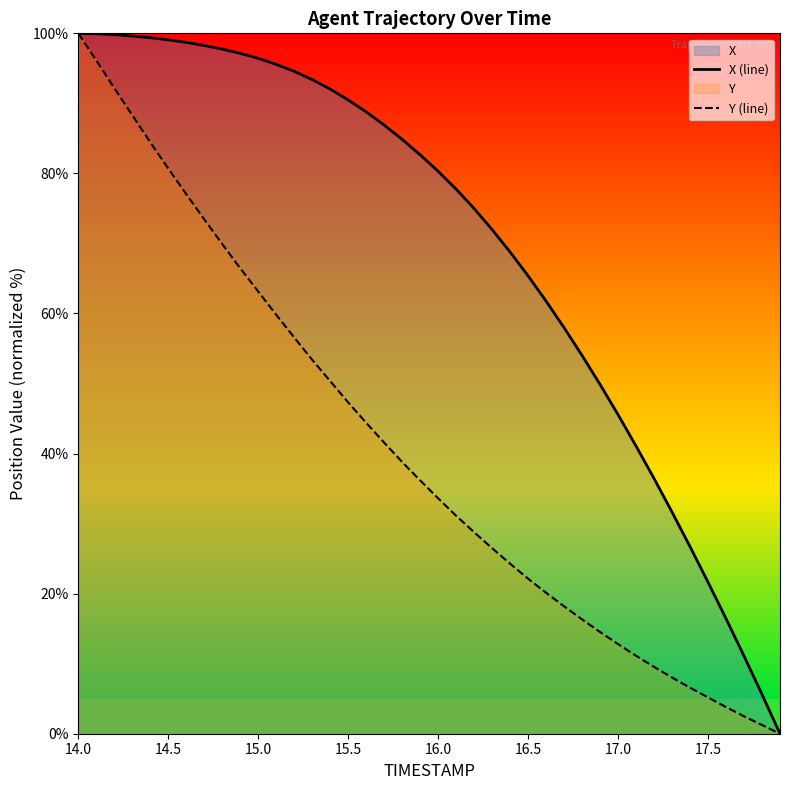

What is the difference between the maximum and minimum values in the Y (line) series?

100.0